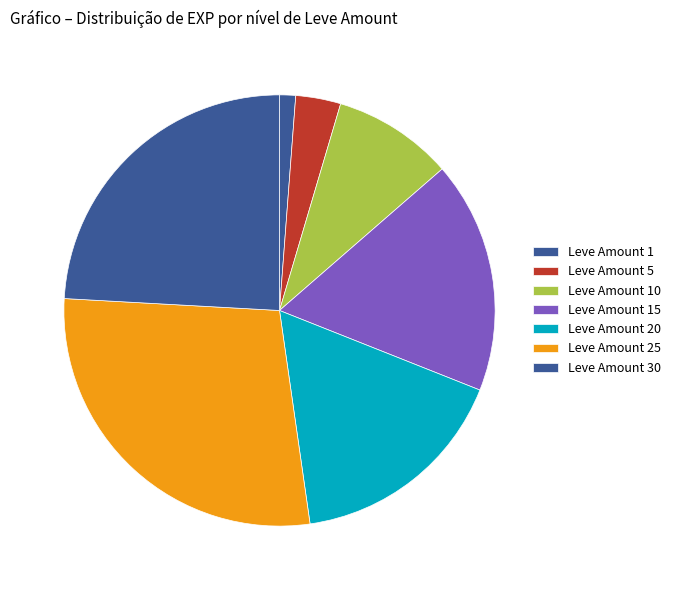

How many segments does this pie chart have?

7